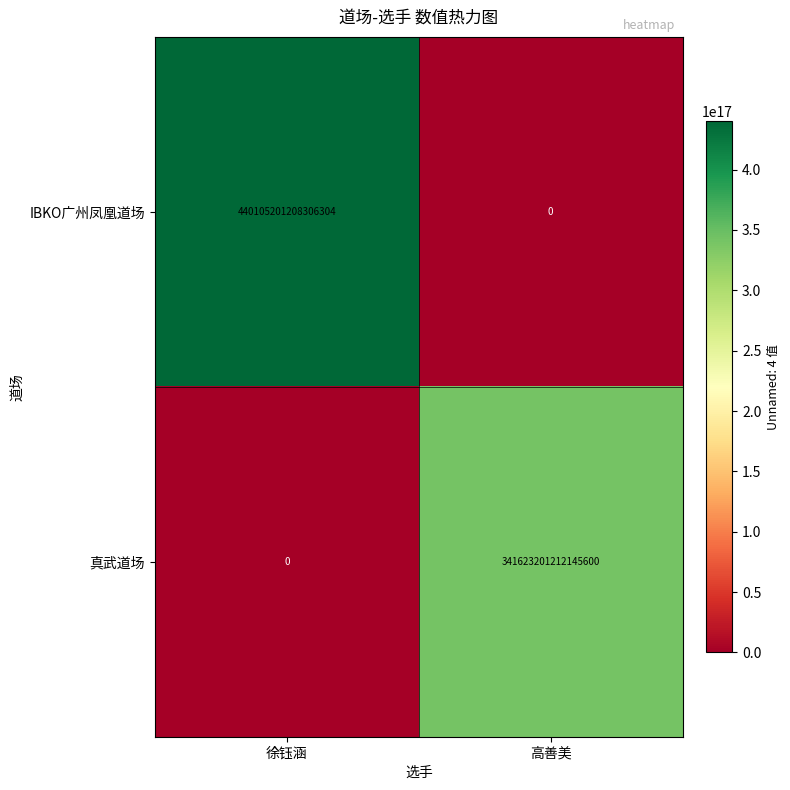

Which series has the widest spread of values?

IBKO广州凤凰道场